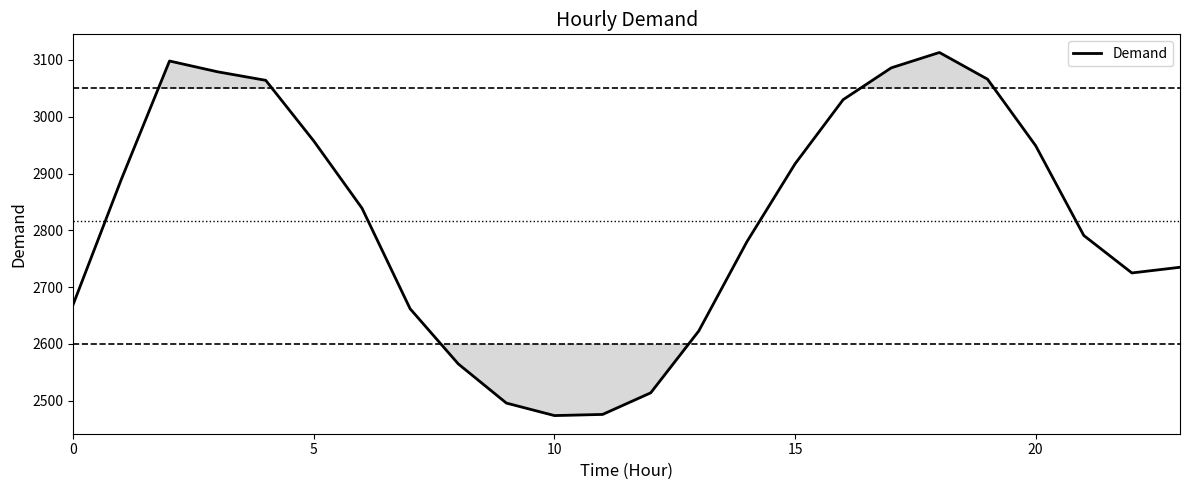

What is the difference between the maximum and minimum values?

639